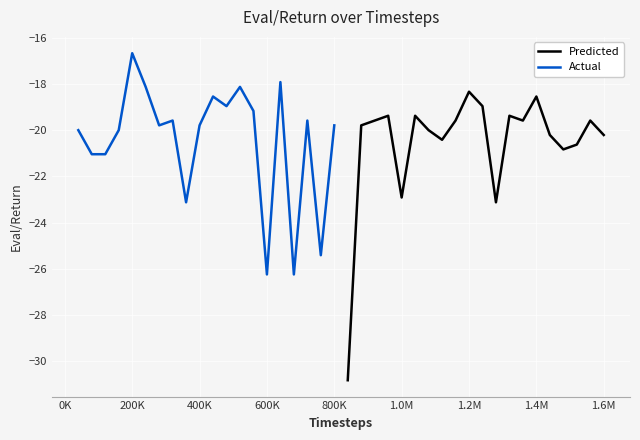

Which series has the largest total across all categories?

Actual